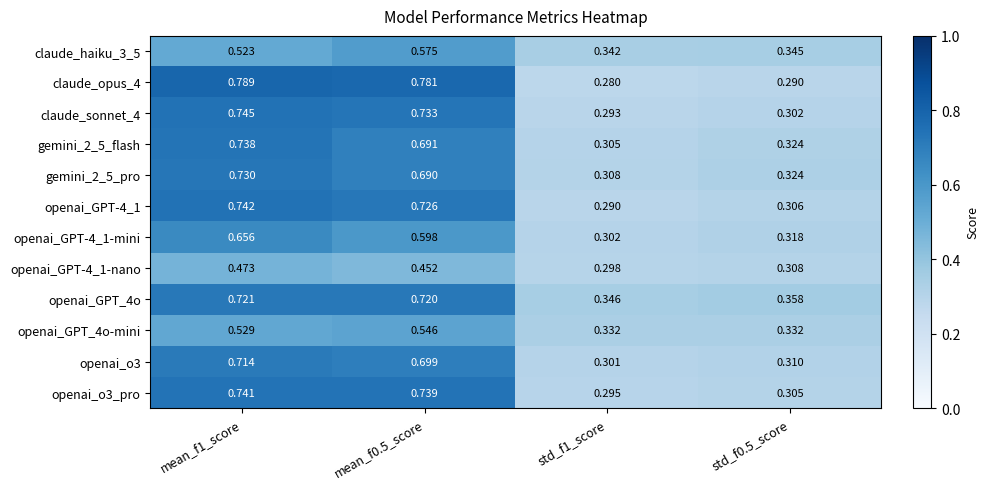

How many data points does each series have?

4